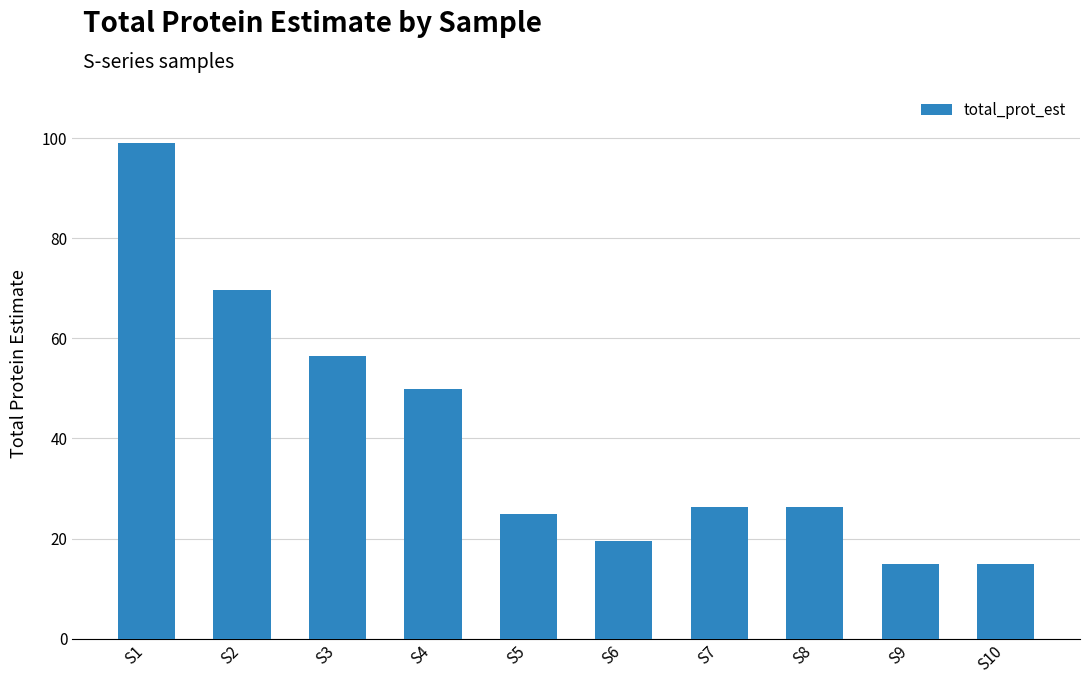

What is the difference between the maximum and minimum values?

84.2